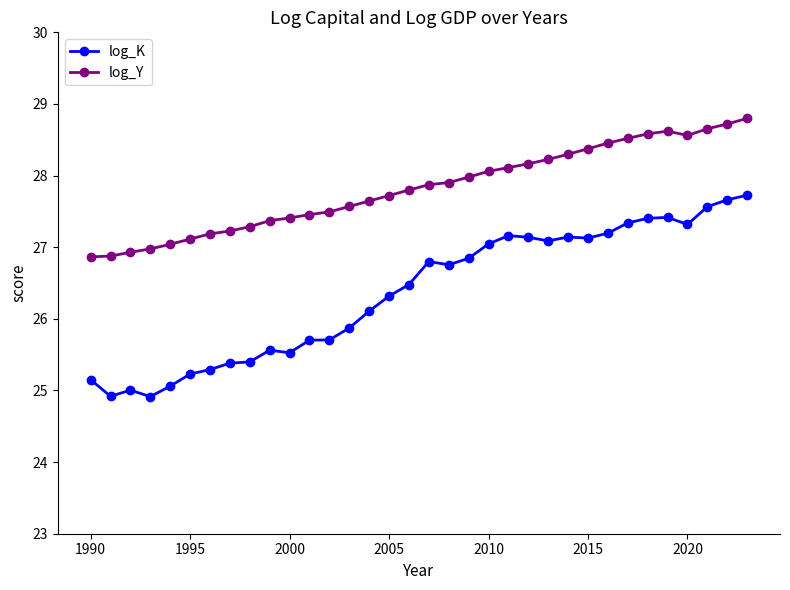

What is the sum of all log_Y values?

945.9